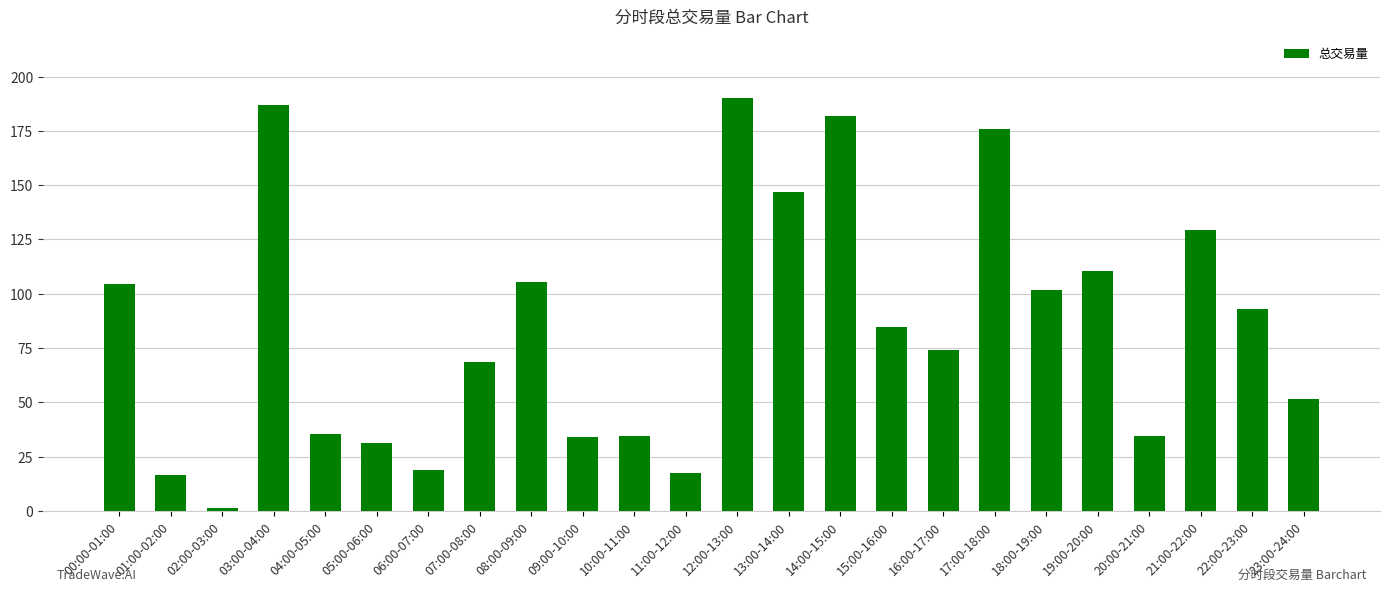

What is the label of the 9th bar from the right?

15:00-16:00